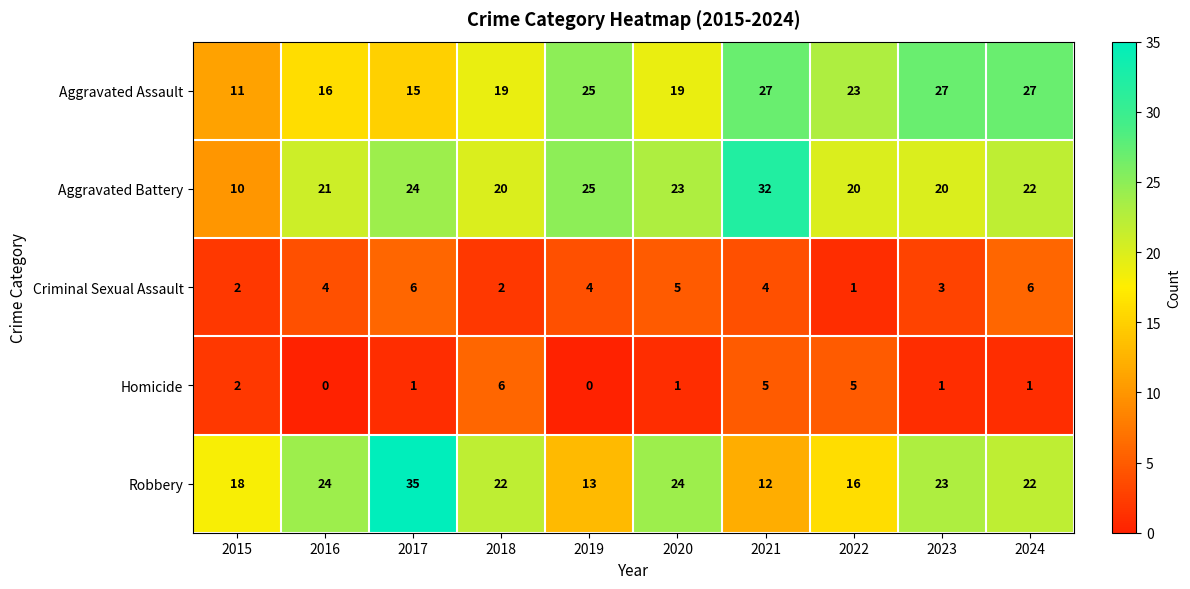

At which category is the sum across all series the highest?

2017